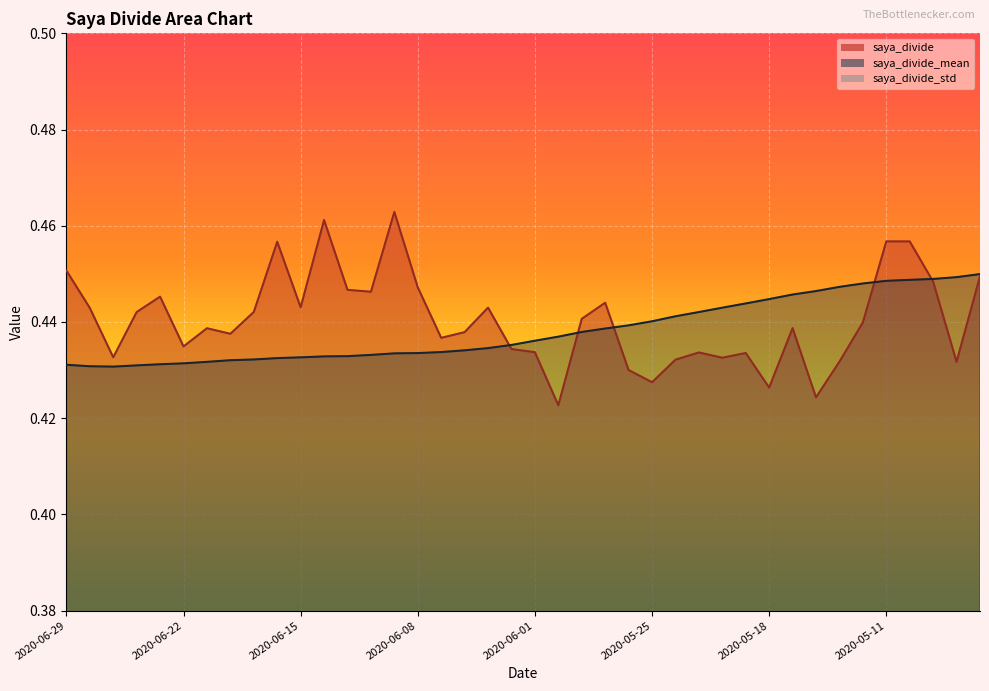

What are all the series names shown in the legend?

saya_divide, saya_divide_mean, saya_divide_std